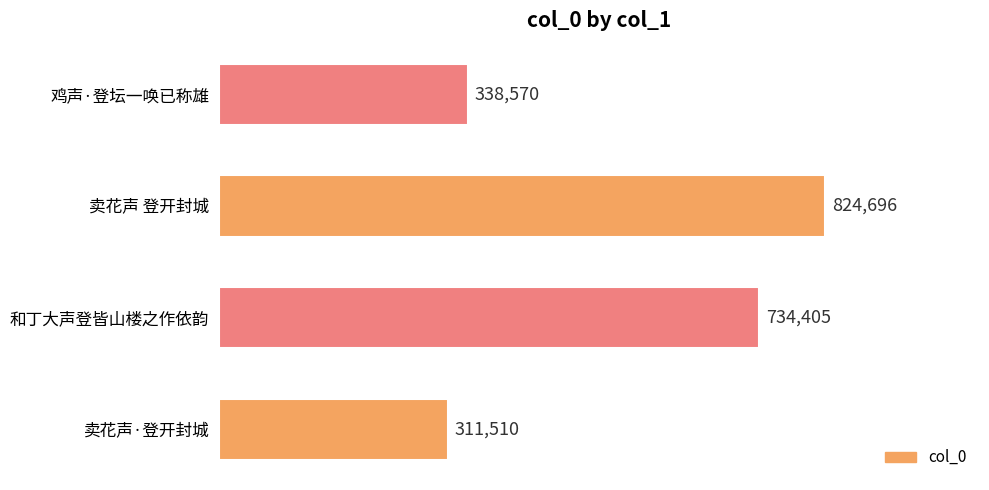

What value does the data have at 卖花声·登开封城, to the nearest 50?

311500